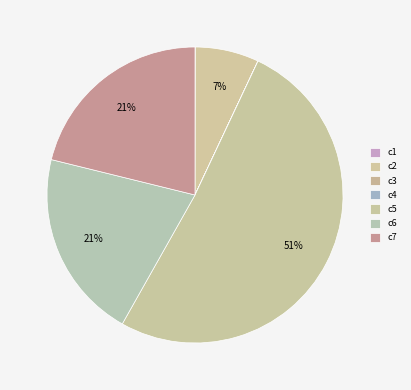

What percentage is NOT represented by c3?

100.0%